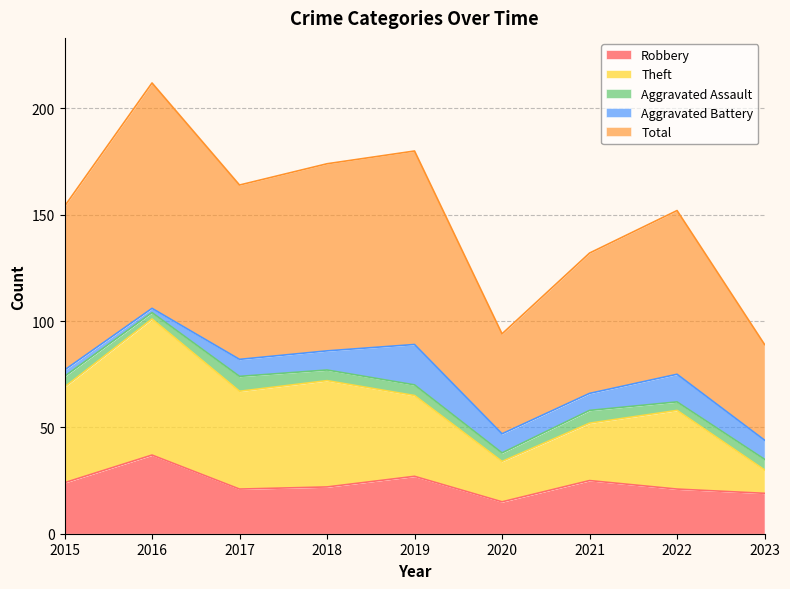

What is the spread (max minus min) of values at 2017?

143